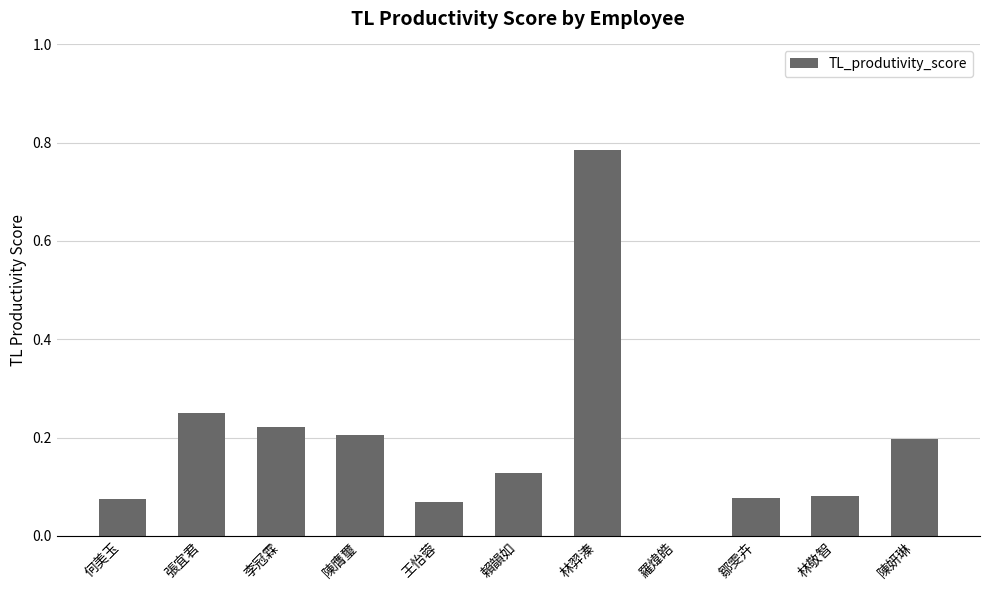

What is the sum of all values?

2.1